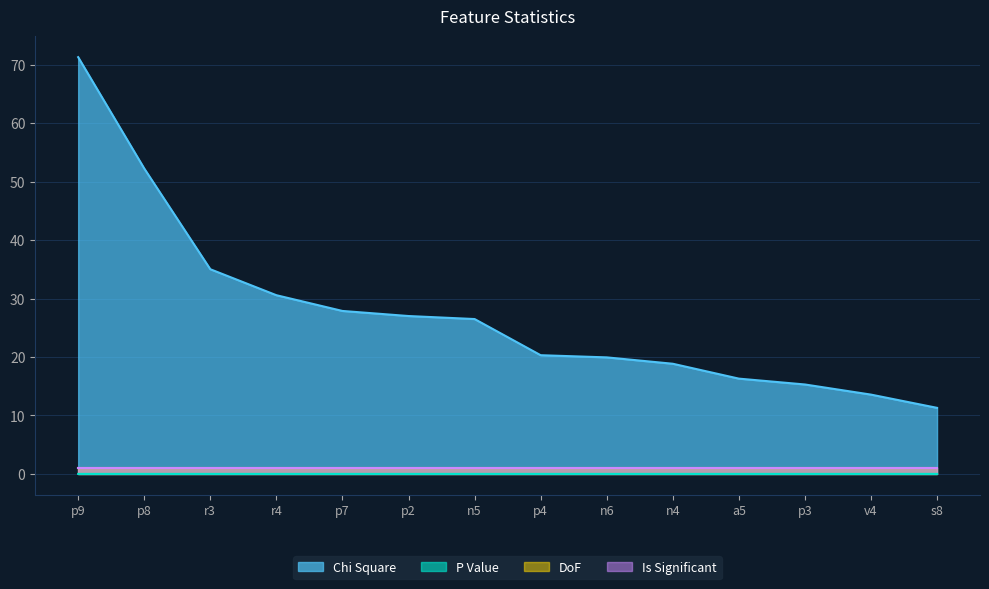

At which label does P Value reach its peak?

s8